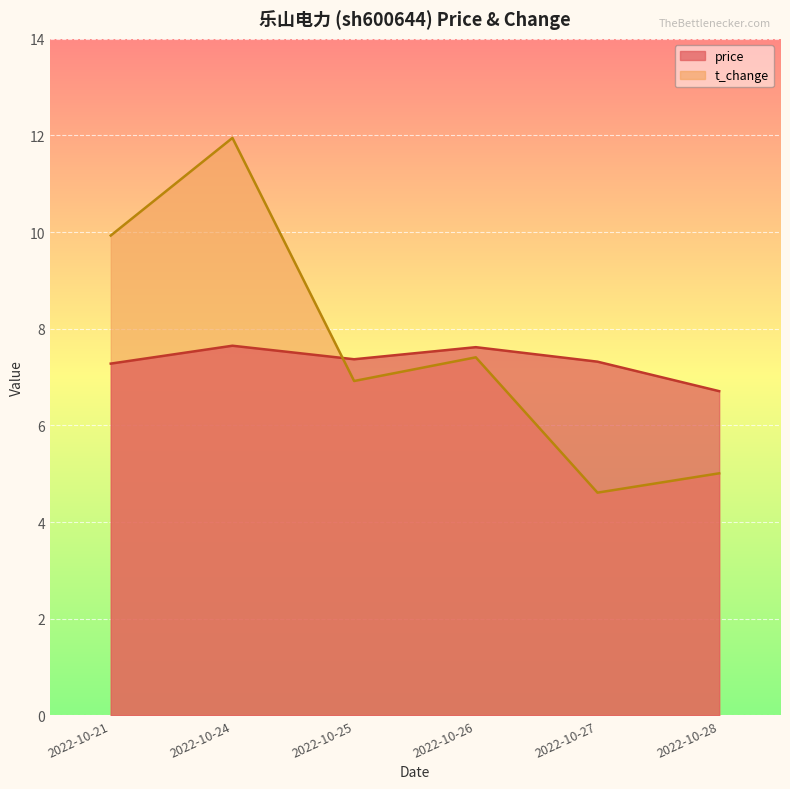

Where is the first local minimum for price?

2022-10-25